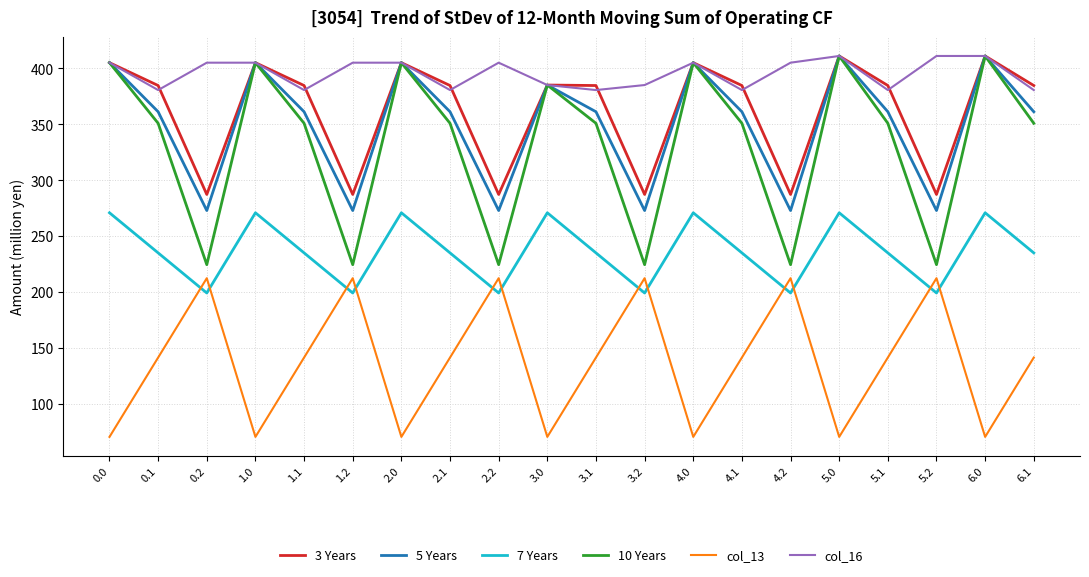

Between 4.2 and 5.0, which series saw the biggest shift?

10 Years